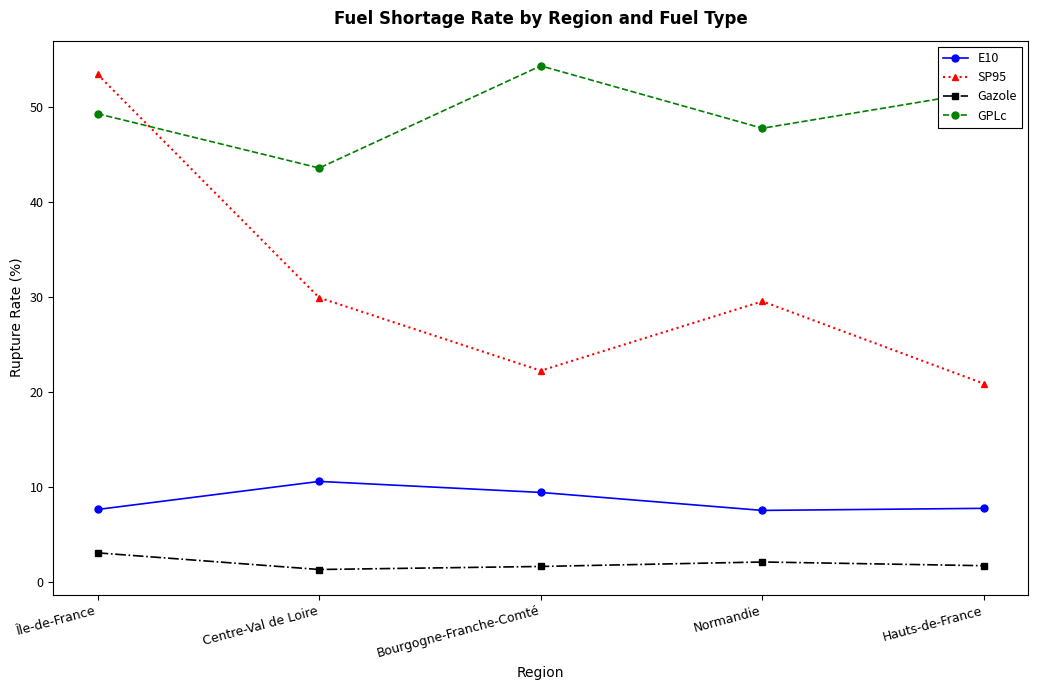

At Île-de-France, list the series in order from largest to smallest.

SP95, GPLc, E10, Gazole